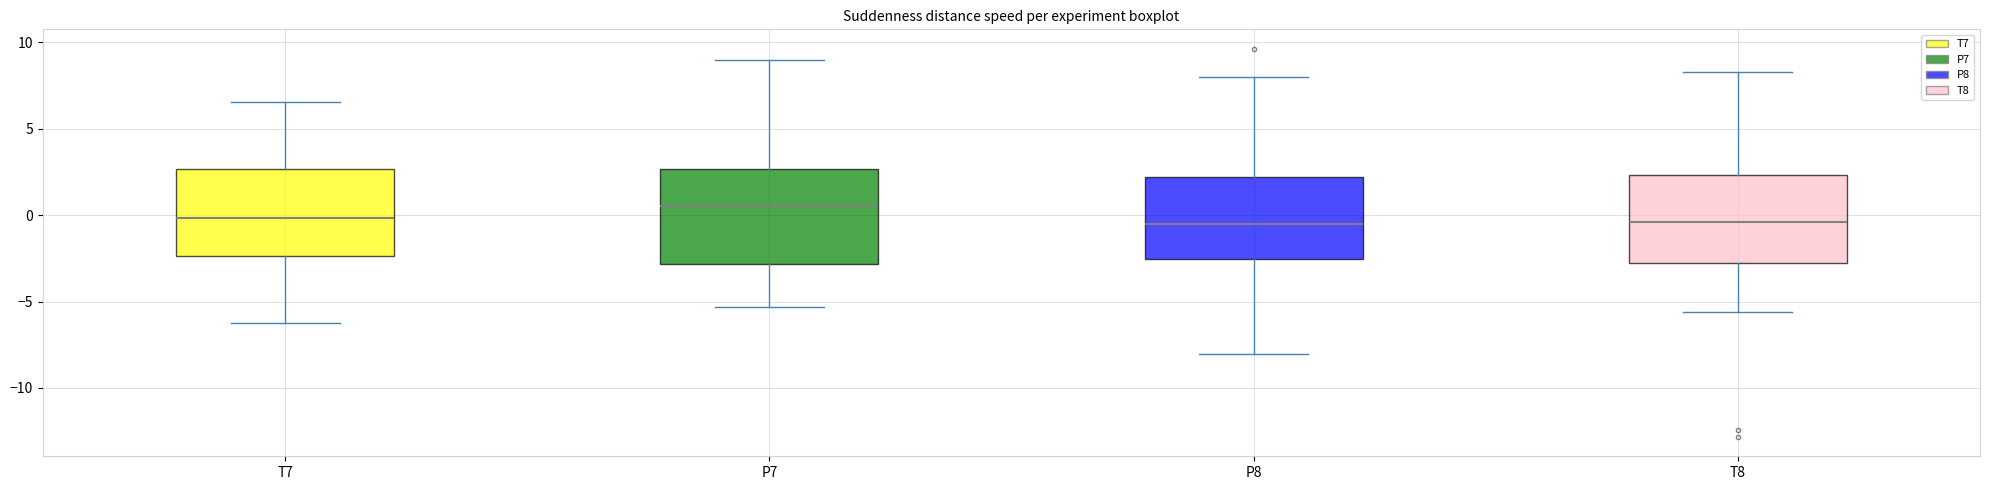

Where does the upper whisker of the box for P7 end on the y-axis? The values are not printed on the chart, so give them approximately, as read against the axis.

9.0